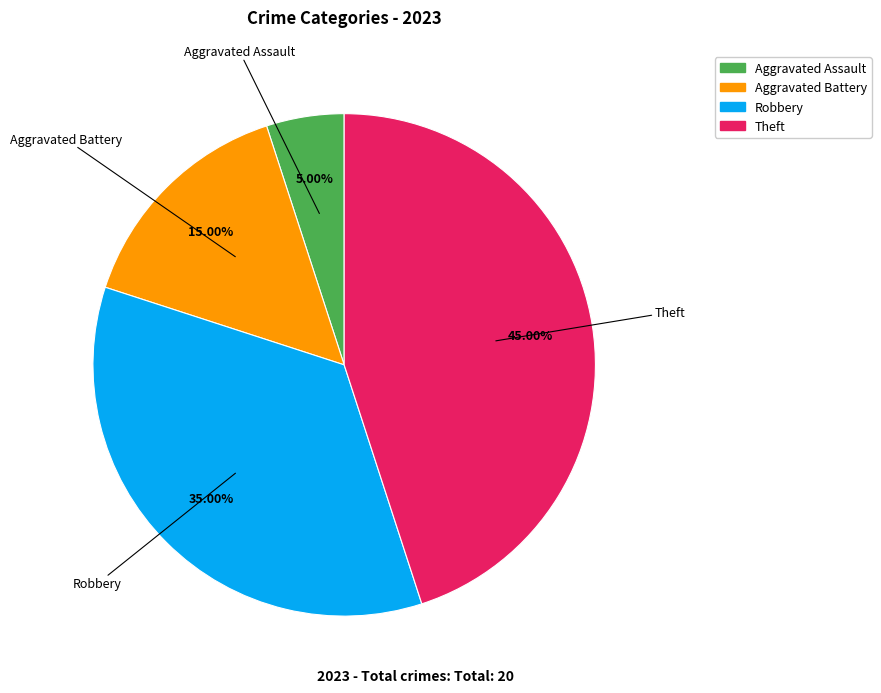

Does any single category account for the majority?

No